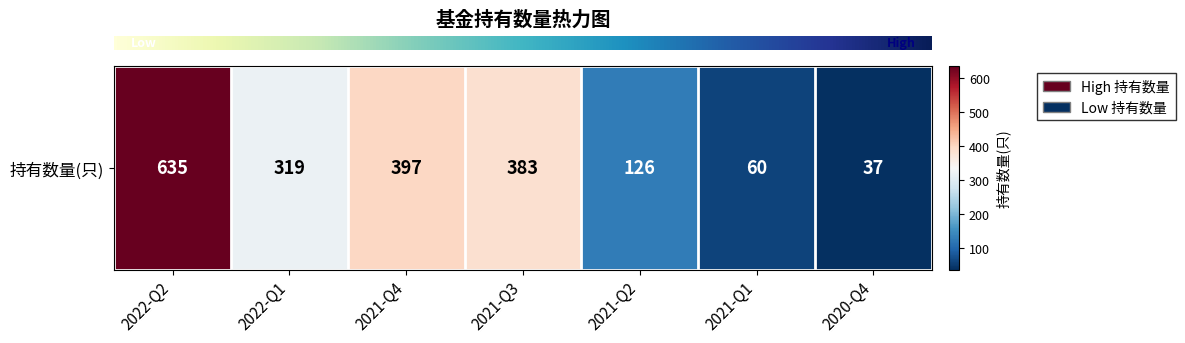

What is the ratio of the value at 2021-Q4 to the value at 2022-Q2?

0.6